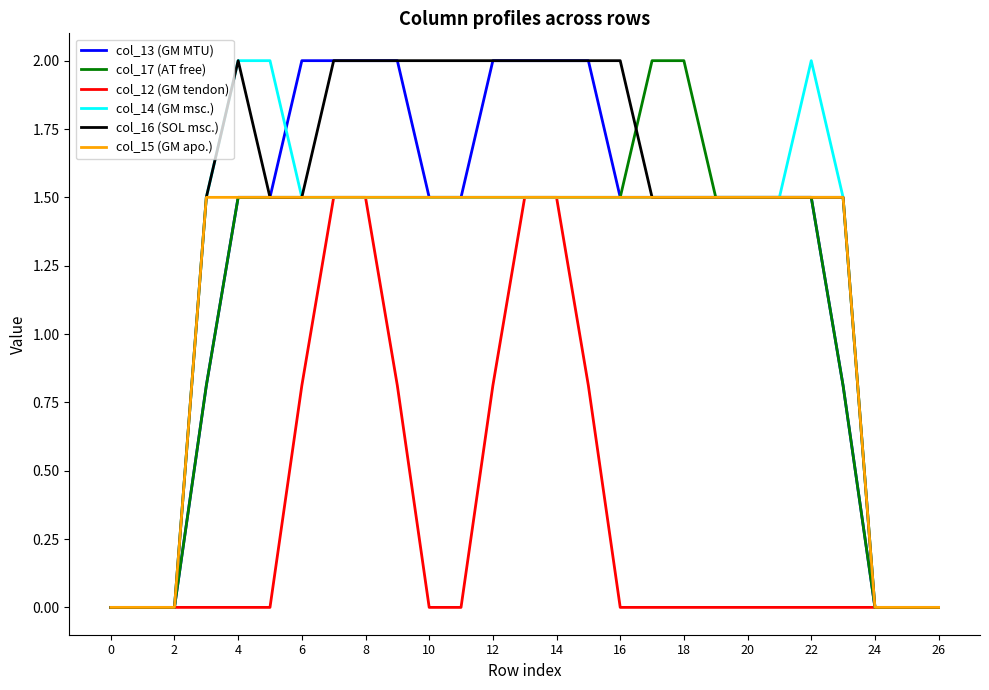

What is the greatest value displayed?

2.0